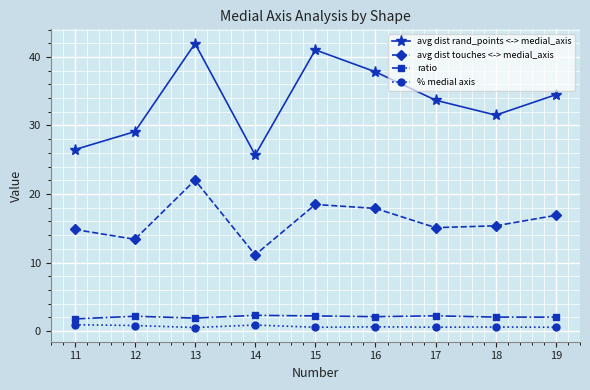

Between 13 and 17, which series saw the biggest shift?

avg dist rand_points <-> medial_axis